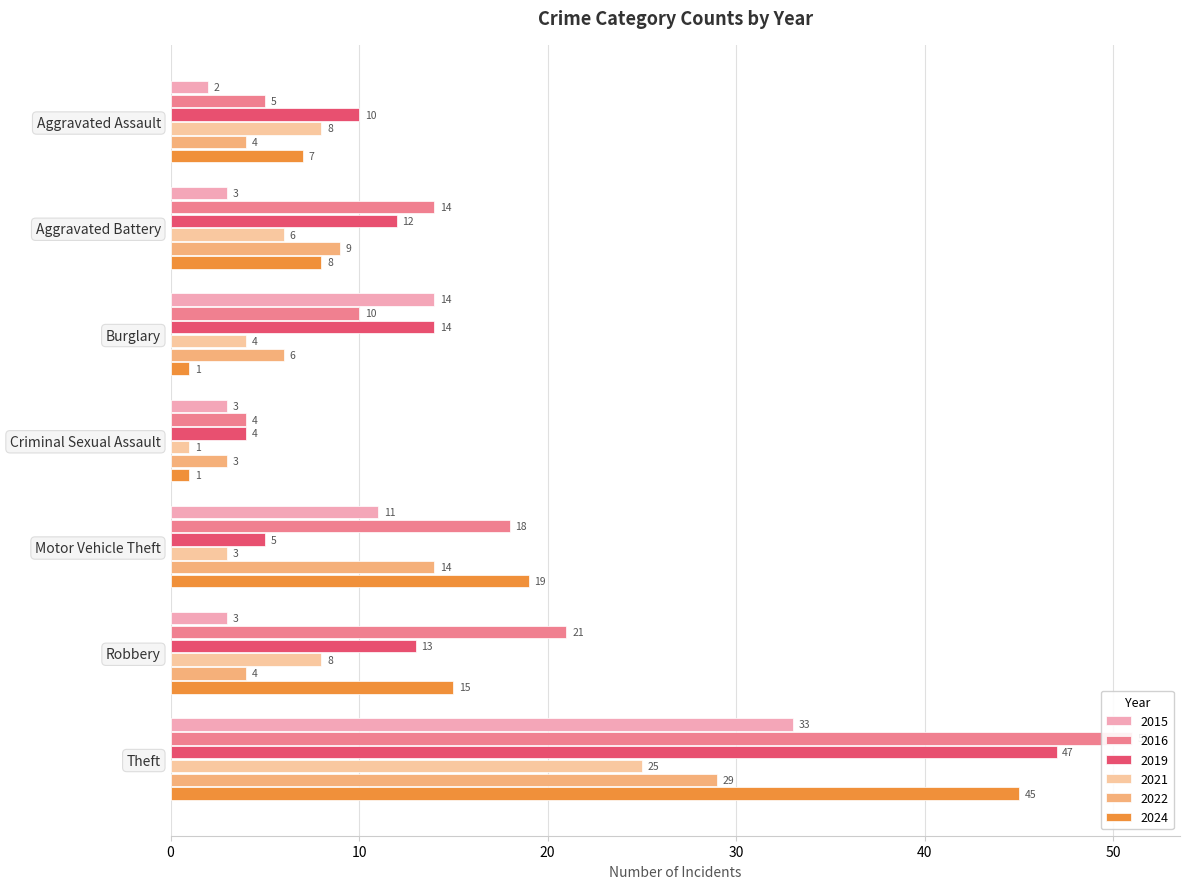

What is the sum of all 2022 values?

69